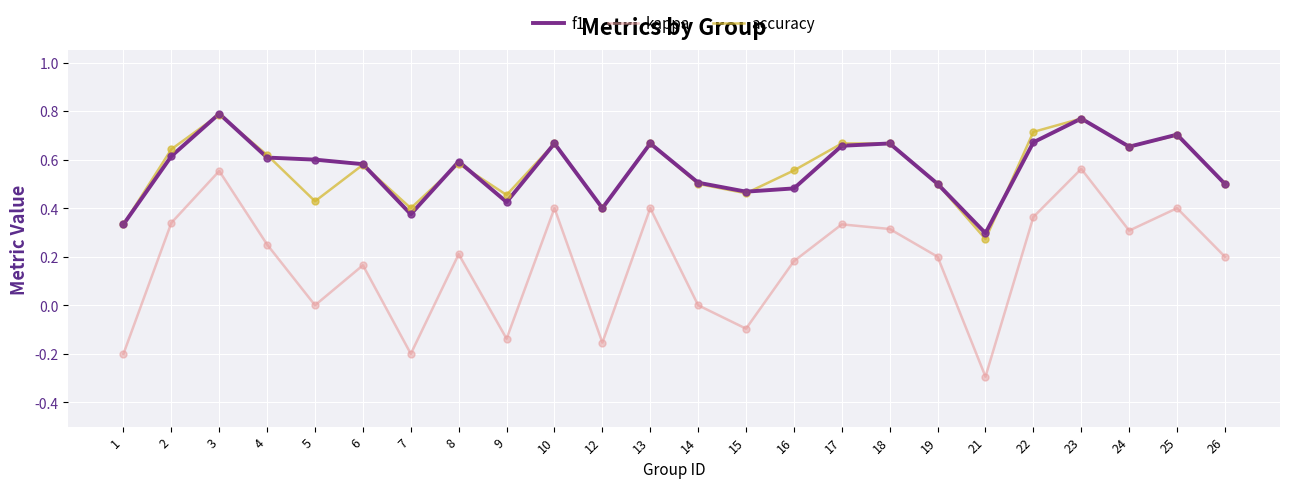

At how many categories does at least one series exceed 0?

24